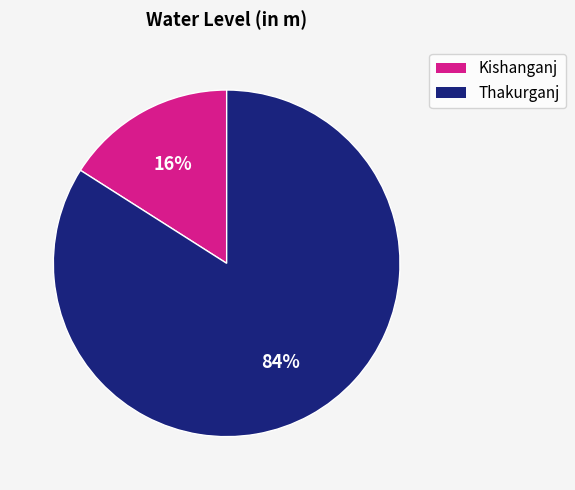

Do Kishanganj and Thakurganj together represent more than half of the pie?

Yes